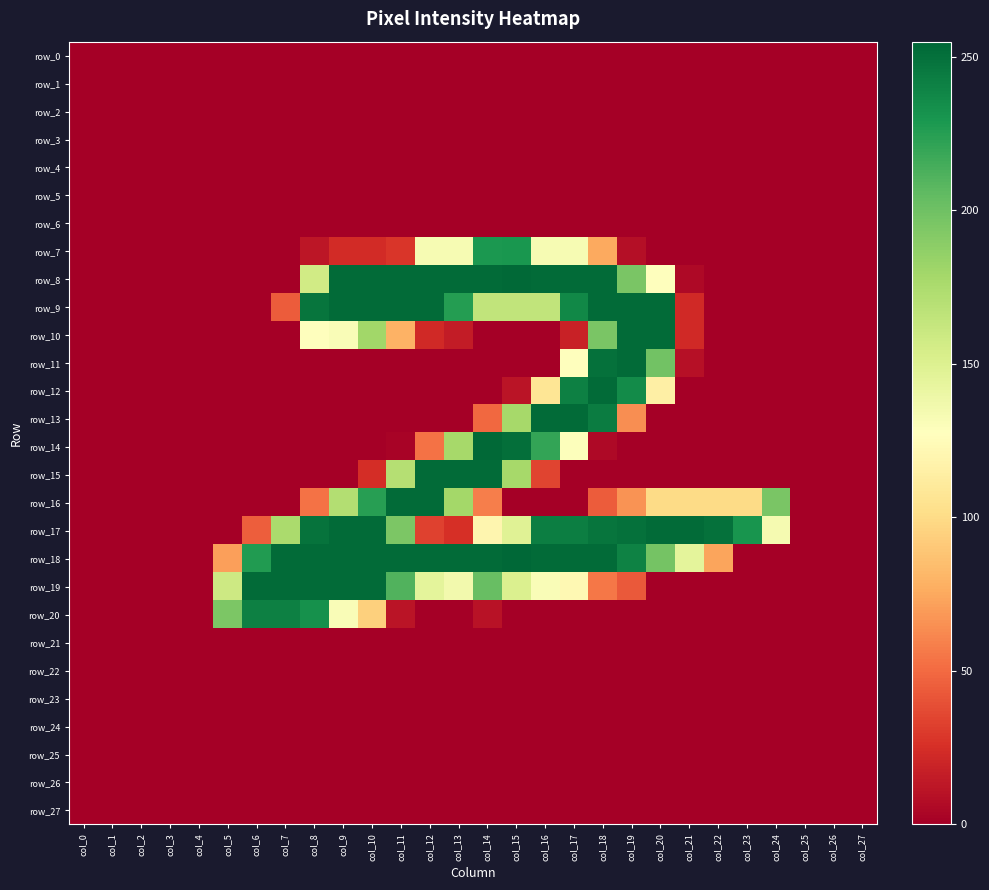

Reading right to left, transcribe all the data shown in this chart.

row_0: 0	0	0	0	0	0	0	0	0	0	0	0	0	0	0	0	0	0	0	0	0	0	0	0	0	0	0	0
row_1: 0	0	0	0	0	0	0	0	0	0	0	0	0	0	0	0	0	0	0	0	0	0	0	0	0	0	0	0
row_2: 0	0	0	0	0	0	0	0	0	0	0	0	0	0	0	0	0	0	0	0	0	0	0	0	0	0	0	0
row_3: 0	0	0	0	0	0	0	0	0	0	0	0	0	0	0	0	0	0	0	0	0	0	0	0	0	0	0	0
row_4: 0	0	0	0	0	0	0	0	0	0	0	0	0	0	0	0	0	0	0	0	0	0	0	0	0	0	0	0
row_5: 0	0	0	0	0	0	0	0	0	0	0	0	0	0	0	0	0	0	0	0	0	0	0	0	0	0	0	0
row_6: 0	0	0	0	0	0	0	0	0	0	0	0	0	0	0	0	0	0	0	0	0	0	0	0	0	0	0	0
row_7: 0	0	0	0	0	0	0	0	8	75	133	133	230	229	133	133	28	23	23	12	0	0	0	0	0	0	0	0
row_8: 0	0	0	0	0	0	5	128	196	253	253	253	254	253	253	253	253	253	253	157	0	0	0	0	0	0	0	0
row_9: 0	0	0	0	0	0	22	253	253	253	238	165	165	165	226	253	253	253	253	248	44	0	0	0	0	0	0	0
row_10: 0	0	0	0	0	0	22	253	253	196	18	0	0	0	15	22	79	180	131	127	0	0	0	0	0	0	0	0
row_11: 0	0	0	0	0	0	9	199	253	250	128	0	0	0	0	0	0	0	0	0	0	0	0	0	0	0	0	0
row_12: 0	0	0	0	0	0	0	115	236	253	242	107	11	0	0	0	0	0	0	0	0	0	0	0	0	0	0	0
row_13: 0	0	0	0	0	0	0	0	64	244	253	253	178	49	0	0	0	0	0	0	0	0	0	0	0	0	0	0
row_14: 0	0	0	0	0	0	0	0	0	5	129	221	251	254	178	53	2	0	0	0	0	0	0	0	0	0	0	0
row_15: 0	0	0	0	0	0	0	0	0	0	0	34	178	253	253	253	171	24	0	0	0	0	0	0	0	0	0	0
row_16: 0	0	0	196	100	100	100	100	66	44	0	0	0	58	179	253	253	225	172	53	0	0	0	0	0	0	0	0
row_17: 0	0	0	134	231	250	253	253	250	248	243	243	148	120	25	33	195	253	253	249	176	45	0	0	0	0	0	0
row_18: 0	0	0	0	0	73	145	198	241	253	253	253	255	253	253	253	253	253	253	253	253	227	71	0	0	0	0	0
row_19: 0	0	0	0	0	0	0	0	43	55	122	131	151	203	136	145	211	253	253	253	253	253	159	0	0	0	0	0
row_20: 0	0	0	0	0	0	0	0	0	0	0	0	0	10	0	0	11	94	131	233	242	242	195	0	0	0	0	0
row_21: 0	0	0	0	0	0	0	0	0	0	0	0	0	0	0	0	0	0	0	0	0	0	0	0	0	0	0	0
row_22: 0	0	0	0	0	0	0	0	0	0	0	0	0	0	0	0	0	0	0	0	0	0	0	0	0	0	0	0
row_23: 0	0	0	0	0	0	0	0	0	0	0	0	0	0	0	0	0	0	0	0	0	0	0	0	0	0	0	0
row_24: 0	0	0	0	0	0	0	0	0	0	0	0	0	0	0	0	0	0	0	0	0	0	0	0	0	0	0	0
row_25: 0	0	0	0	0	0	0	0	0	0	0	0	0	0	0	0	0	0	0	0	0	0	0	0	0	0	0	0
row_26: 0	0	0	0	0	0	0	0	0	0	0	0	0	0	0	0	0	0	0	0	0	0	0	0	0	0	0	0
row_27: 0	0	0	0	0	0	0	0	0	0	0	0	0	0	0	0	0	0	0	0	0	0	0	0	0	0	0	0